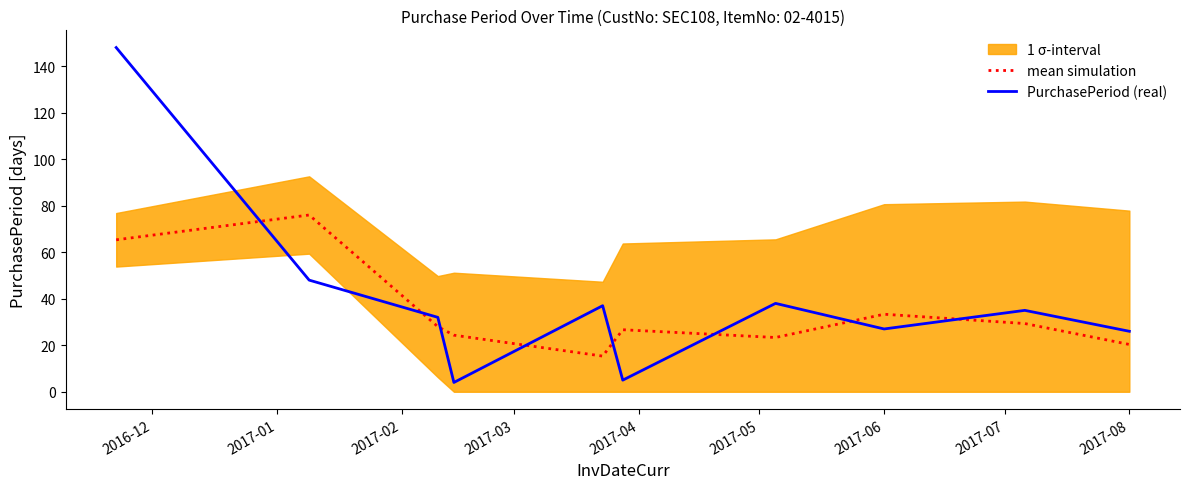

Where is mean simulation nearest to the value 45?

2017-06